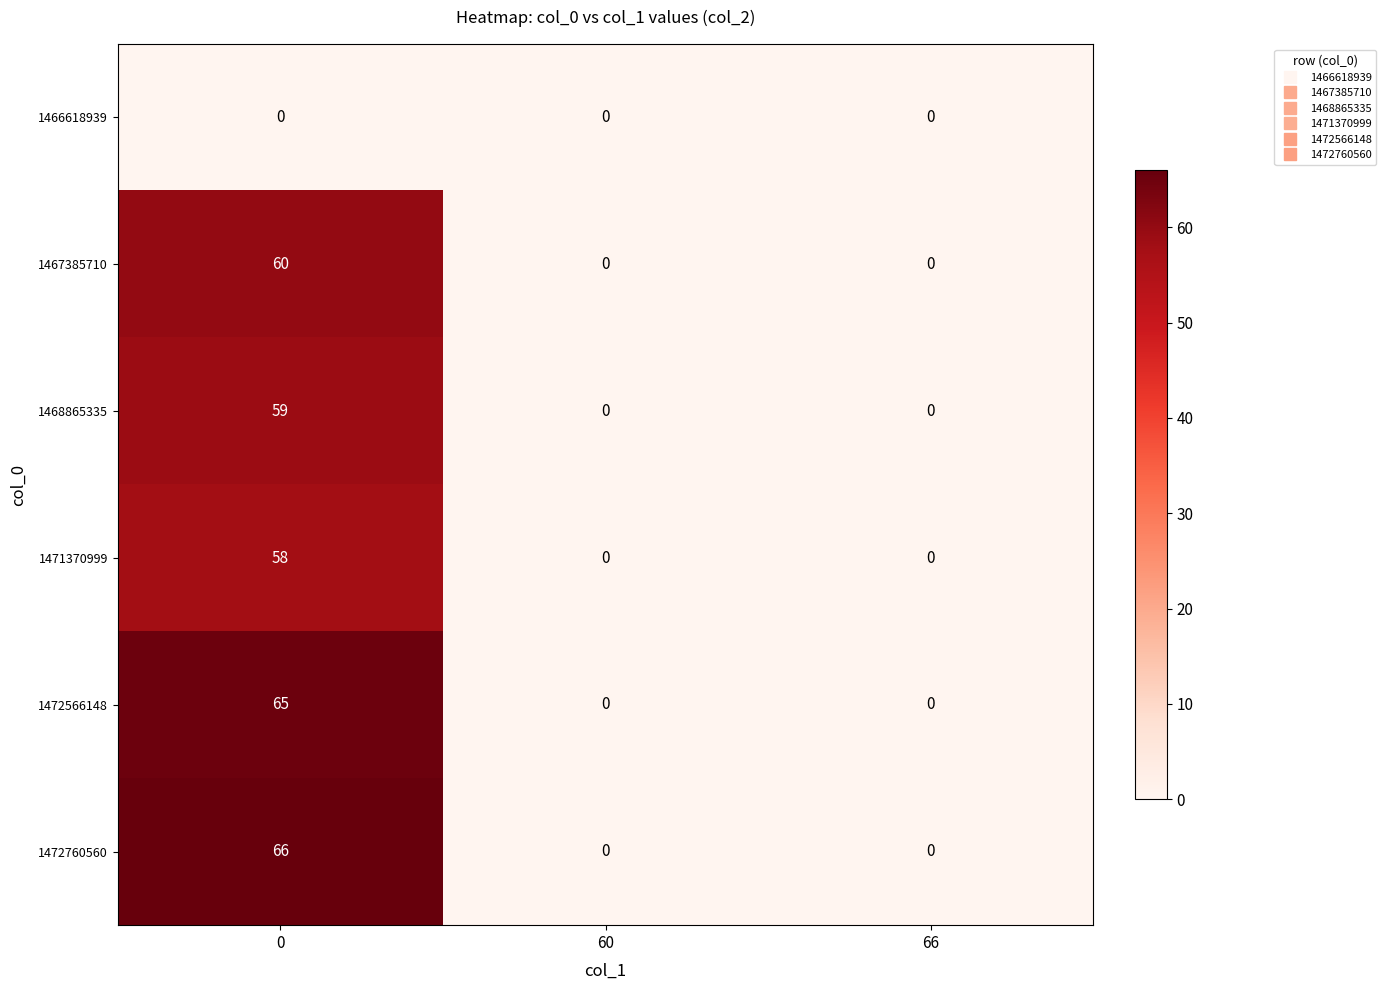

What is the maximum value shown in the chart?

66